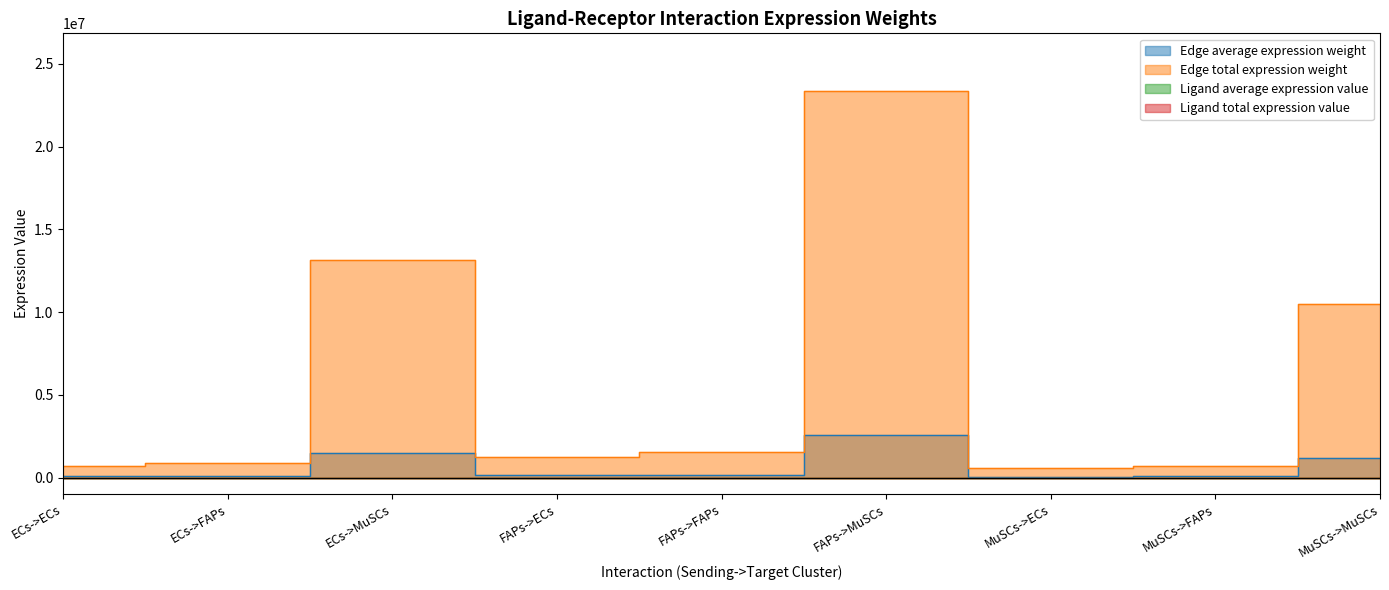

What is the label of the 5th point from the left?

FAPs->FAPs